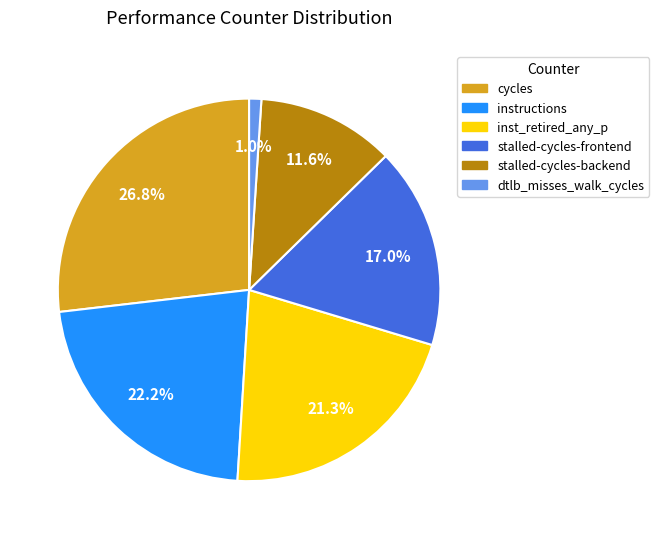

How many segments does this pie chart have?

6